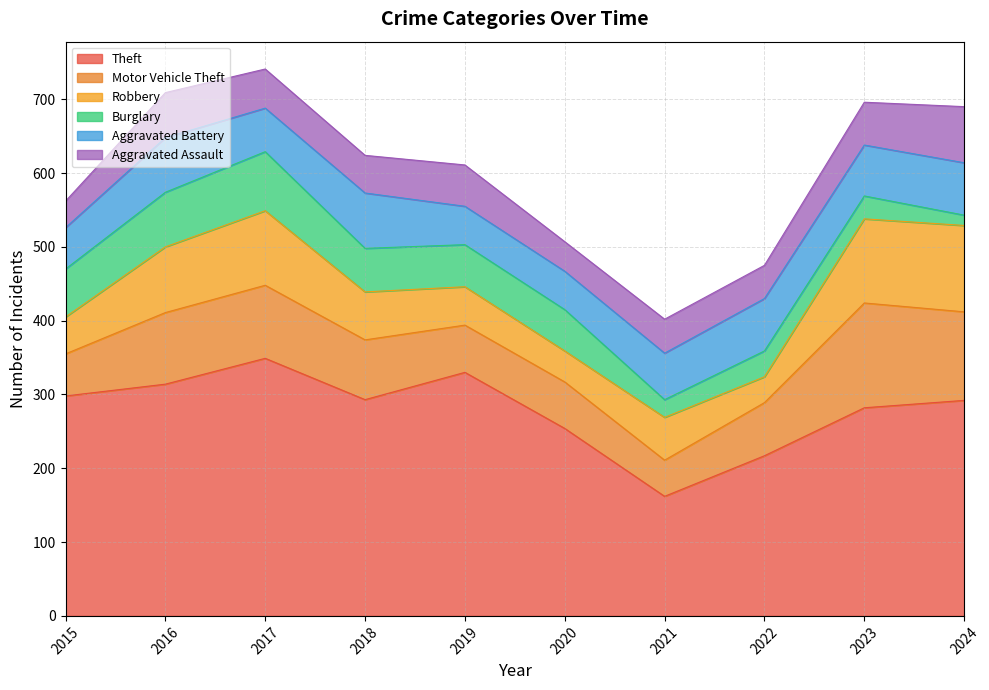

What value does the Robbery series have at 2015, to the nearest 10?

50